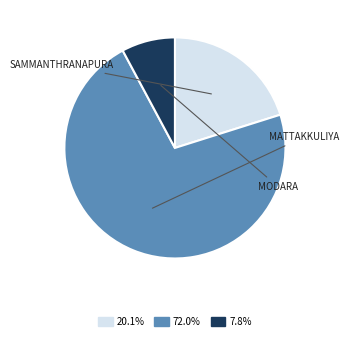

Is there a majority slice in this chart?

Yes